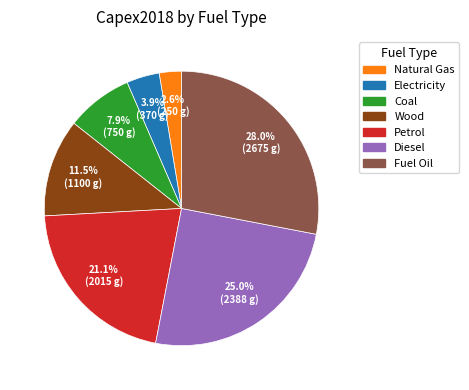

To the nearest percent, what percentage of the pie is Fuel Oil?

28%